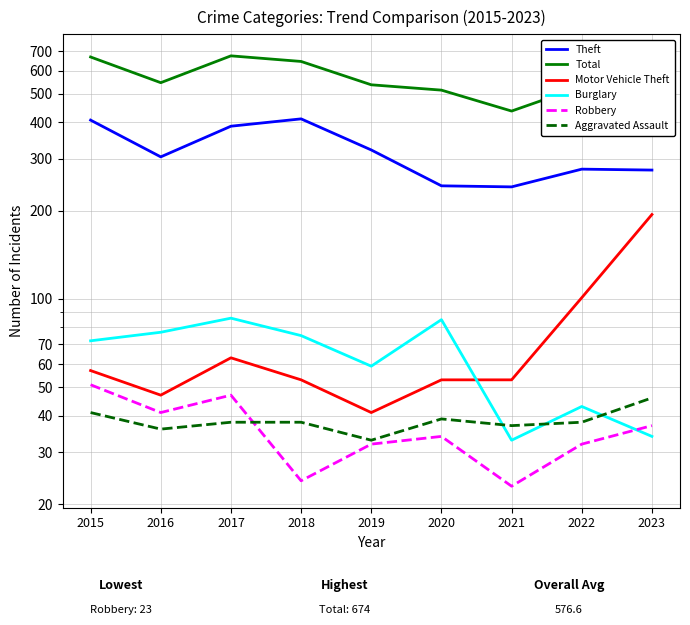

True or false: Motor Vehicle Theft has a value of 342 at 2023.

False